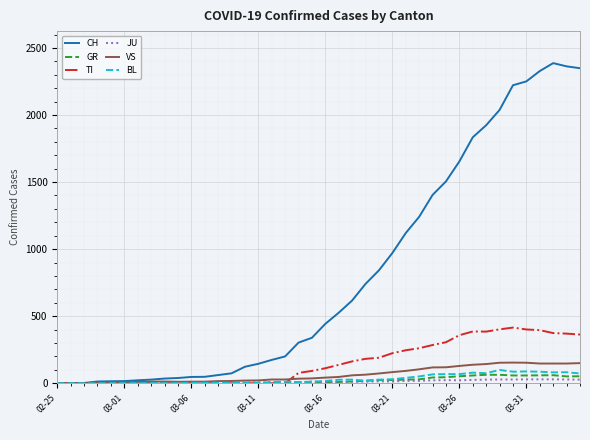

Which series has the largest total across all categories?

CH